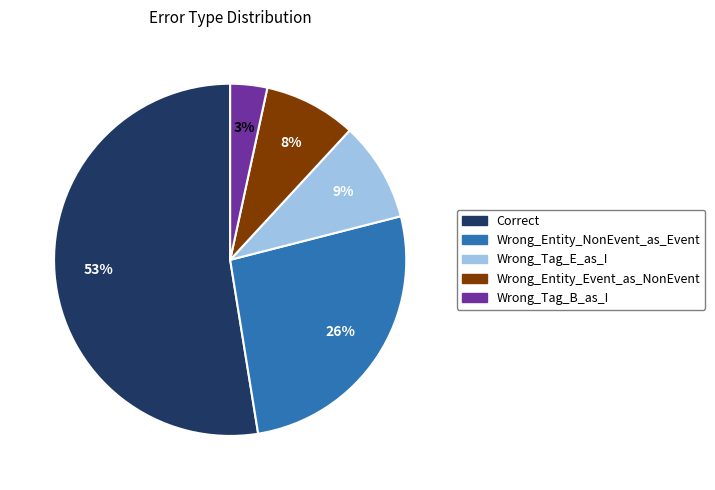

Combined, do Wrong_Tag_E_as_I and Wrong_Tag_B_as_I account for over 50%?

No